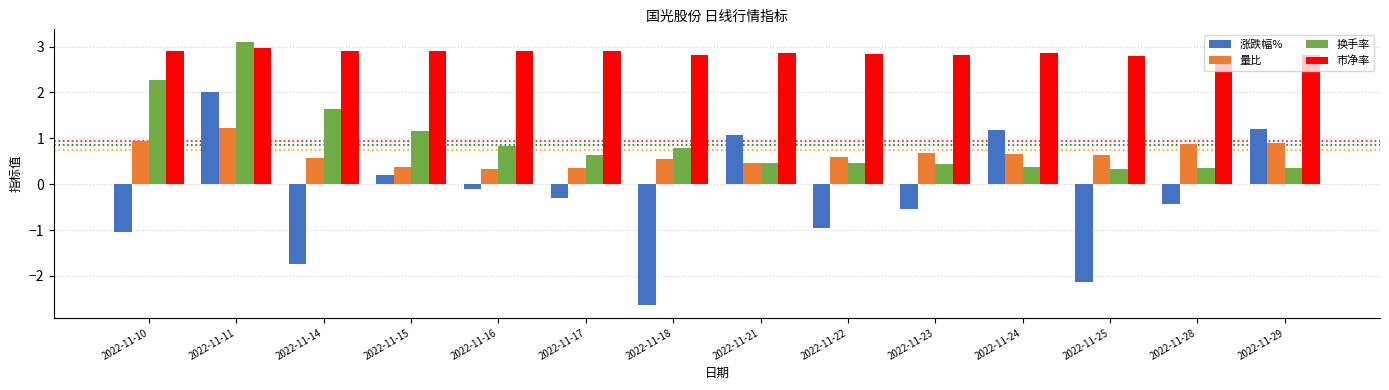

What is the difference between the highest and lowest values at 2022-11-15?

2.7